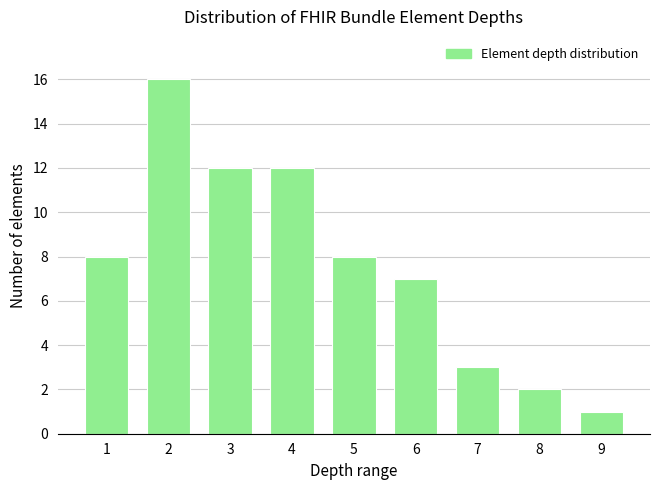

Reading left to right, list all the values displayed in this chart.

8	16	12	12	8	7	3	2	1